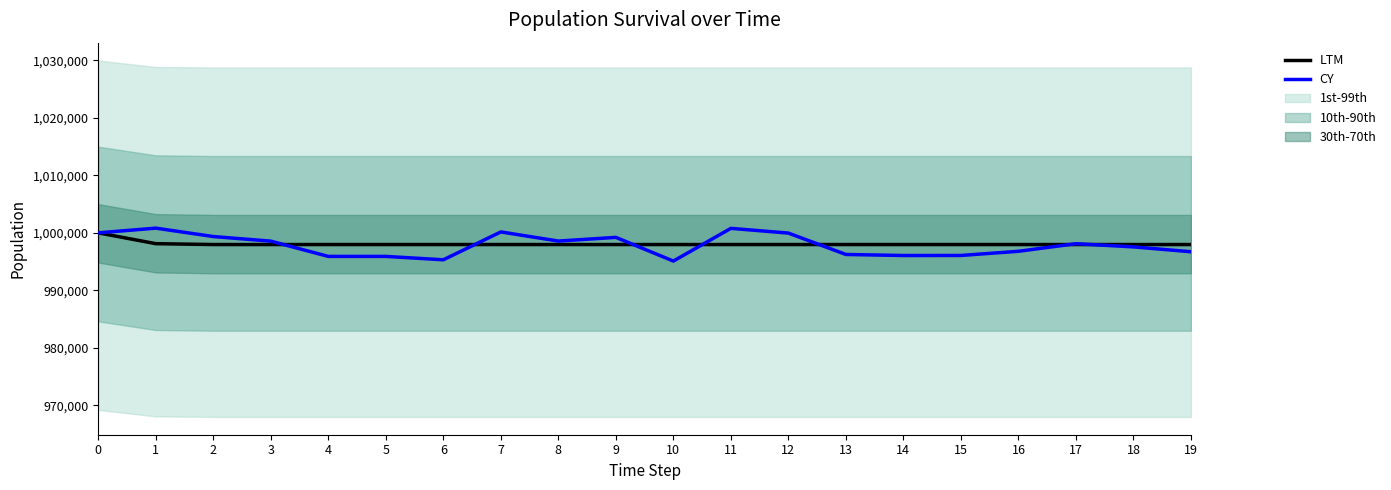

List the labels in order of LTM value, smallest first.

2, 3, 4, 5, 6, 7, 8, 9, 10, 11, 12, 13, 14, 15, 16, 17, 18, 19, 1, 0